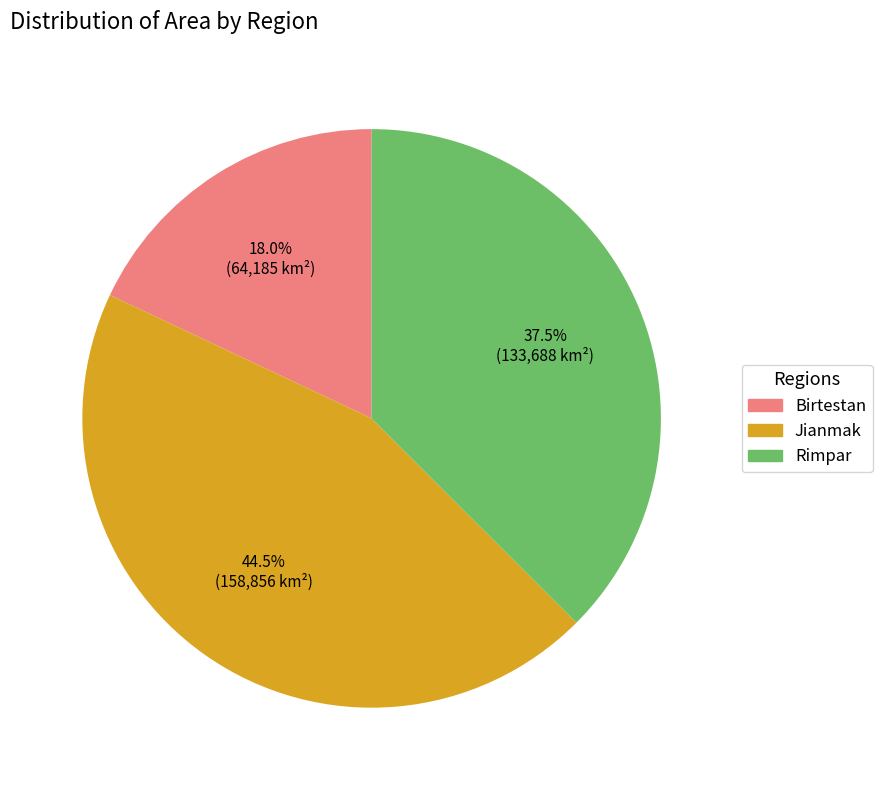

Between Jianmak and Rimpar, which is larger?

Jianmak